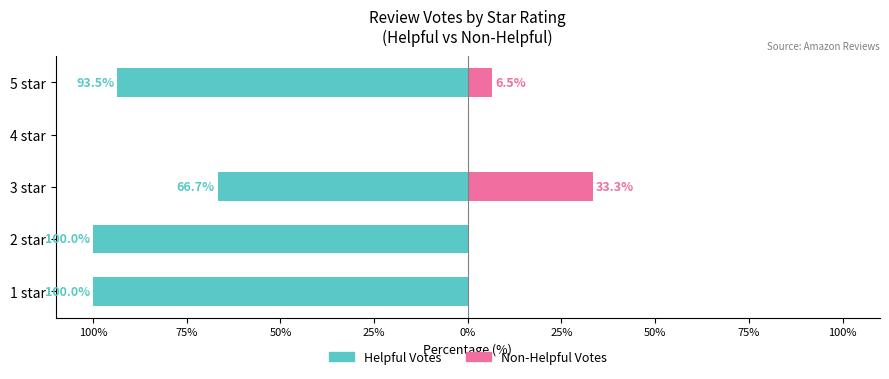

Is it true that Non-Helpful Votes equals 0.0 at 2 star?

True